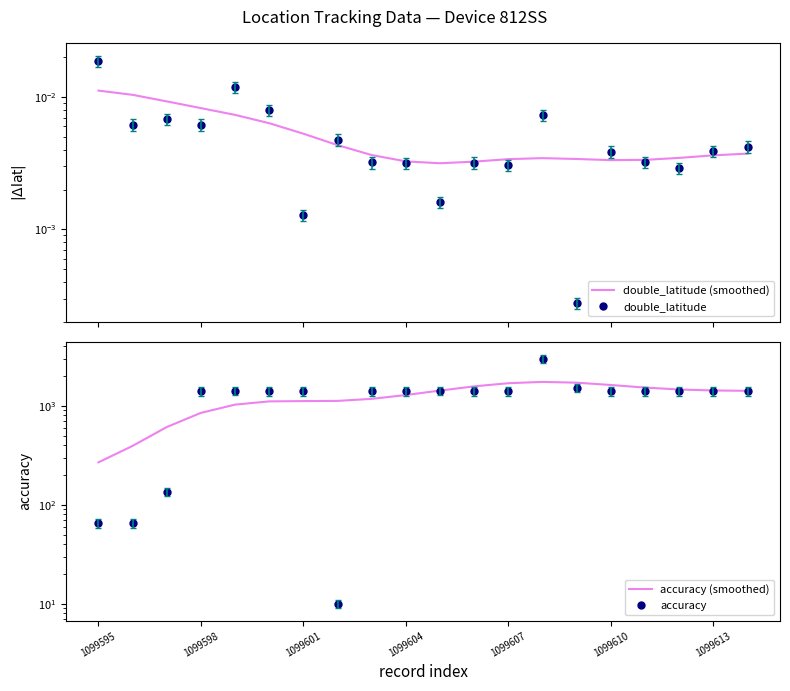

Does the chart have visible grid lines?

No